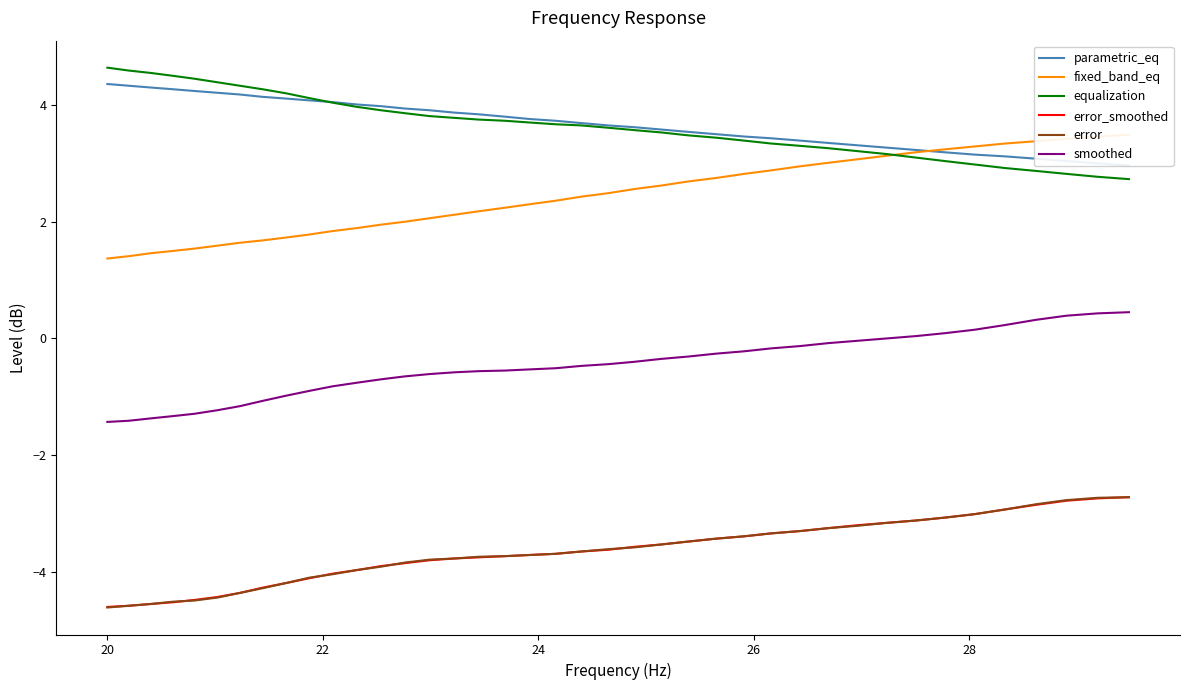

At how many categories does at least one series exceed 0?

40